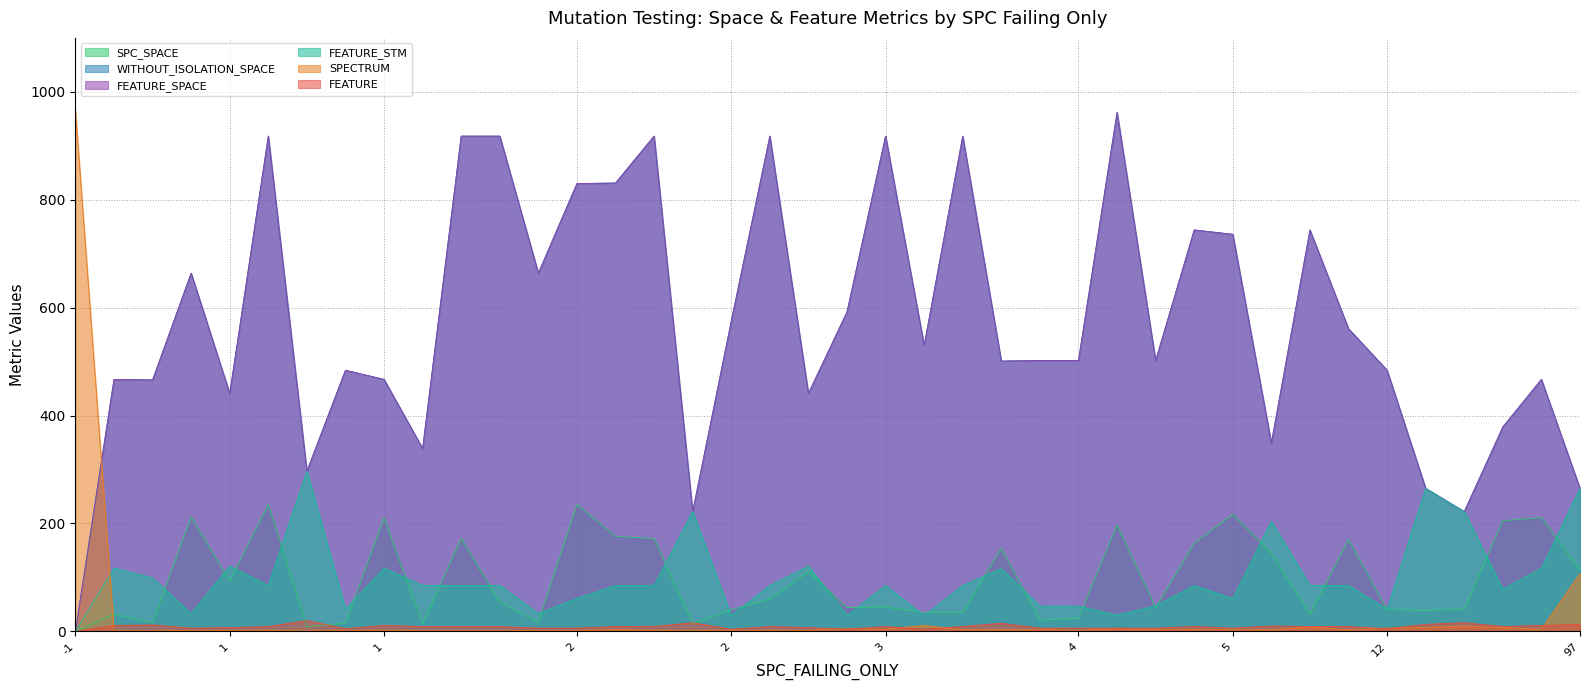

True or false: FEATURE_SPACE and SPC_SPACE intersect in this chart.

False